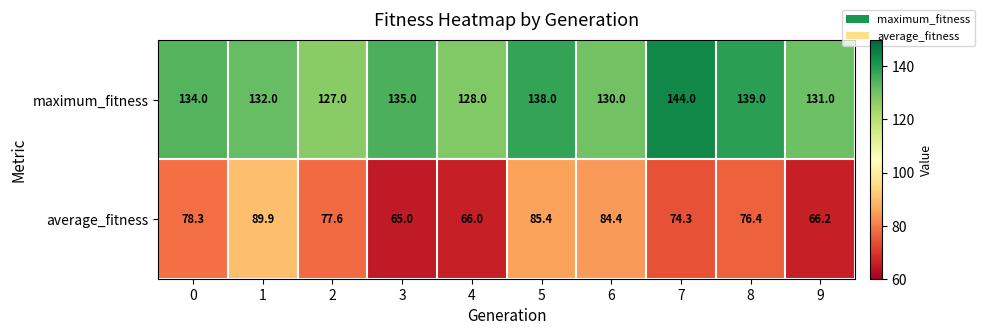

What is the difference between the second highest and minimum values in the maximum_fitness series?

12.0